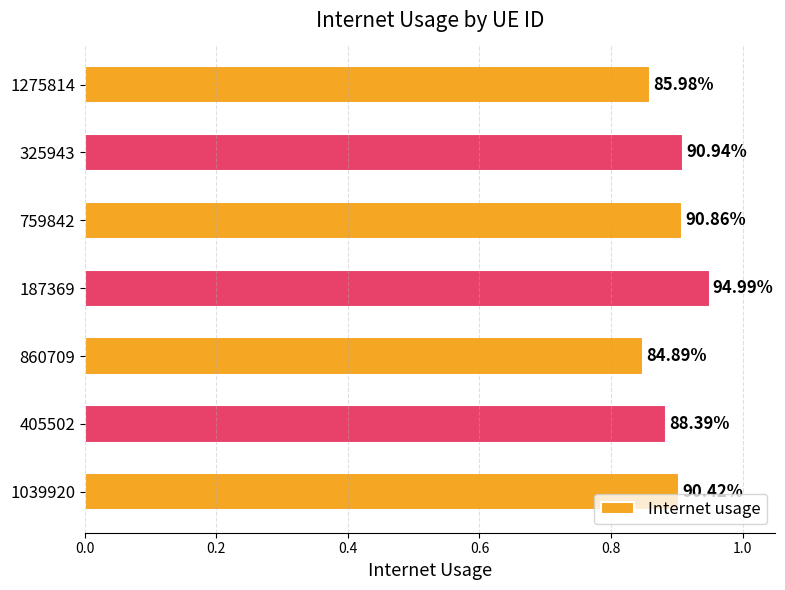

Are the bars horizontal?

Yes